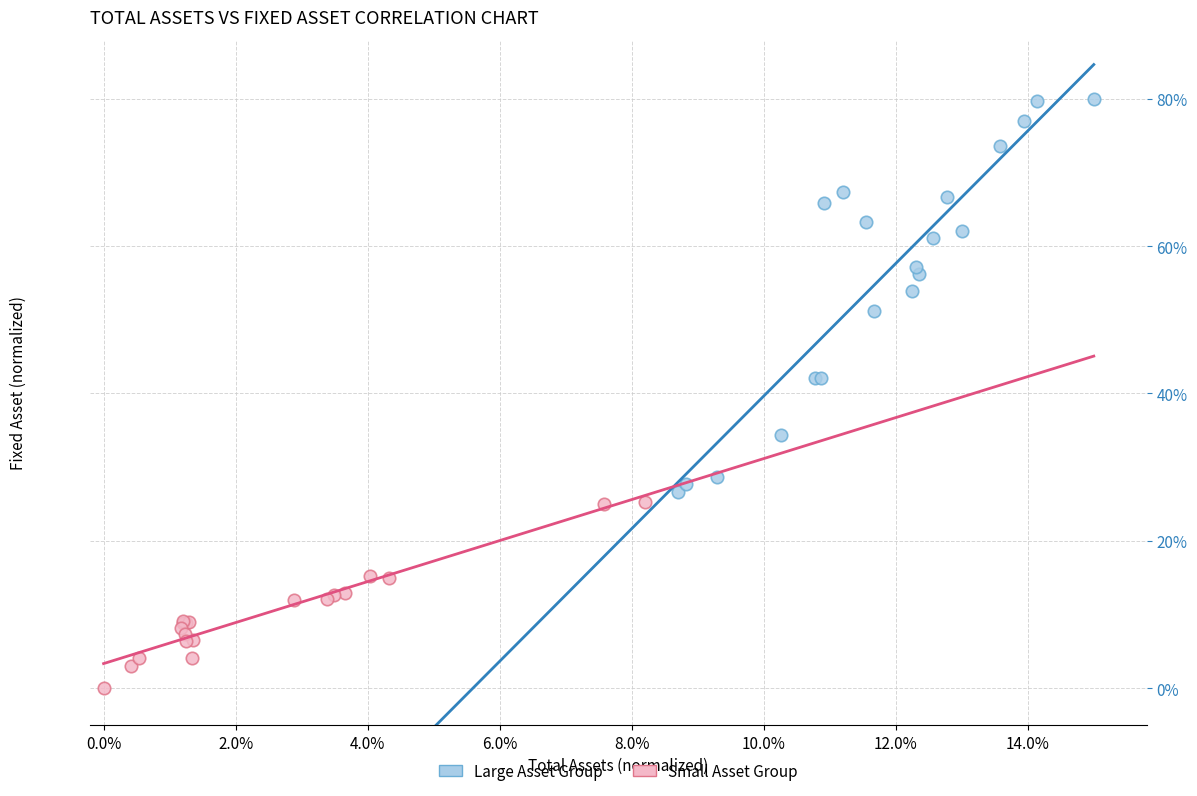

Which series has the widest spread of Y values?

Large Asset Group